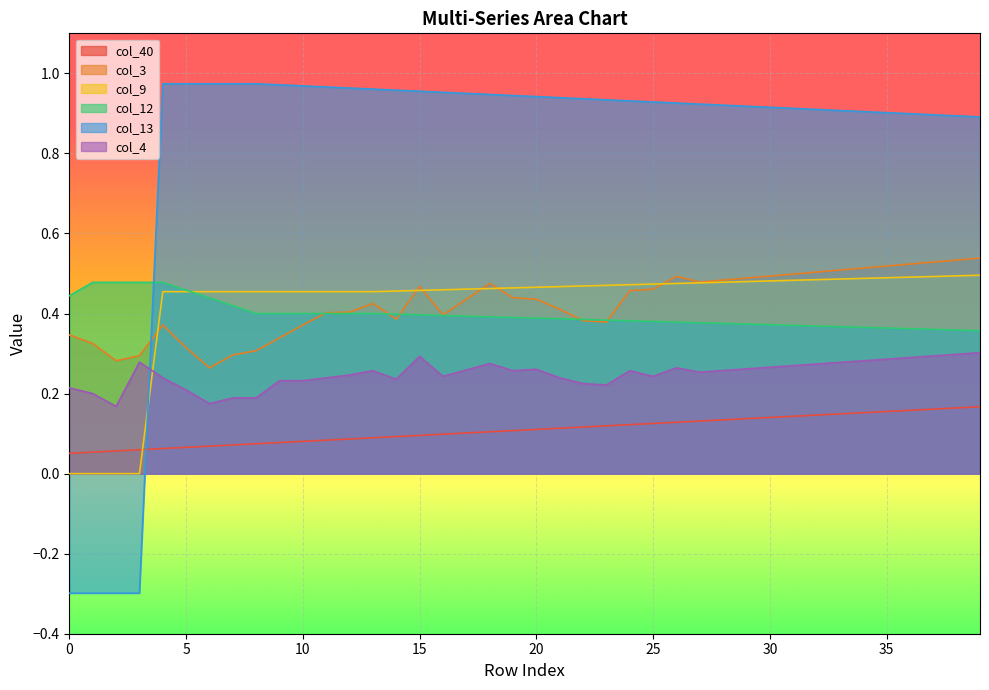

In col_4, how many points are lower than both neighbors (excluding endpoints)?

8